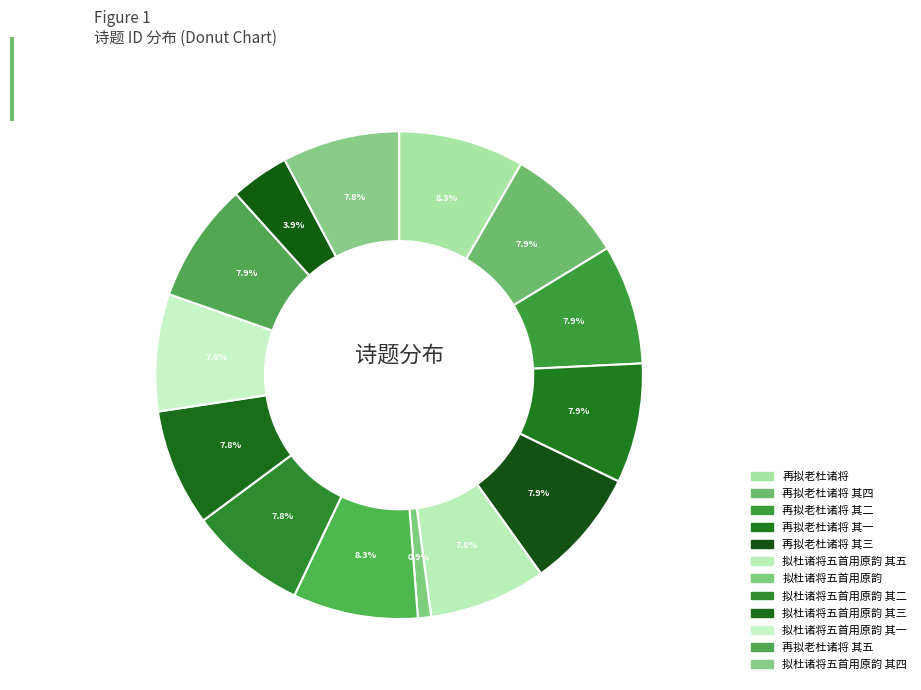

Is there a majority slice in this chart?

No